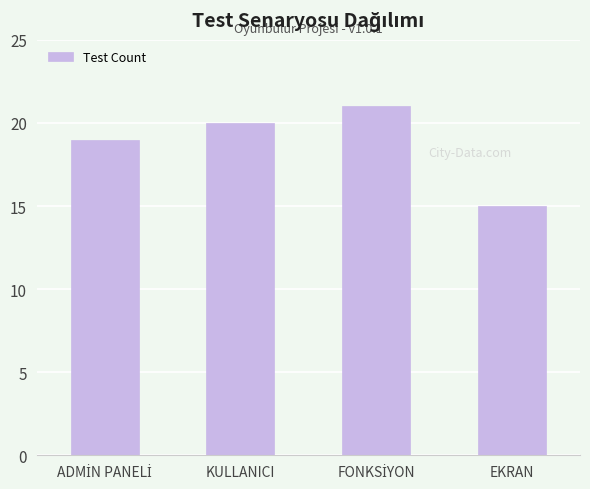

Is it true that the value at EKRAN is 15?

True